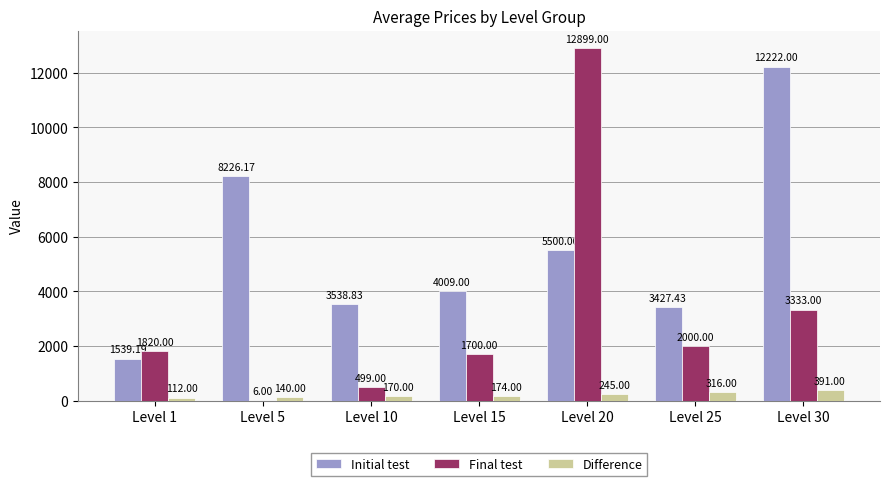

Reading left to right, transcribe all the data shown in this chart.

Initial test: 1539.2	8226.2	3538.8	4009.0	5500.0	3427.4	12222.0
Final test: 1820.0	6.0	499.0	1700.0	12899.0	2000.0	3333.0
Difference: 112.0	140.0	170.0	174.0	245.0	316.0	391.0